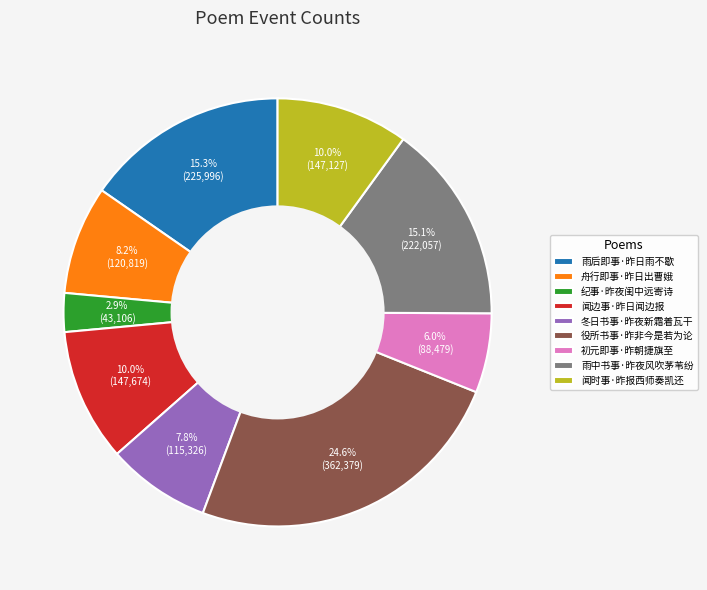

What percentage is NOT represented by 冬日书事·昨夜新霜着瓦干?

92.2%